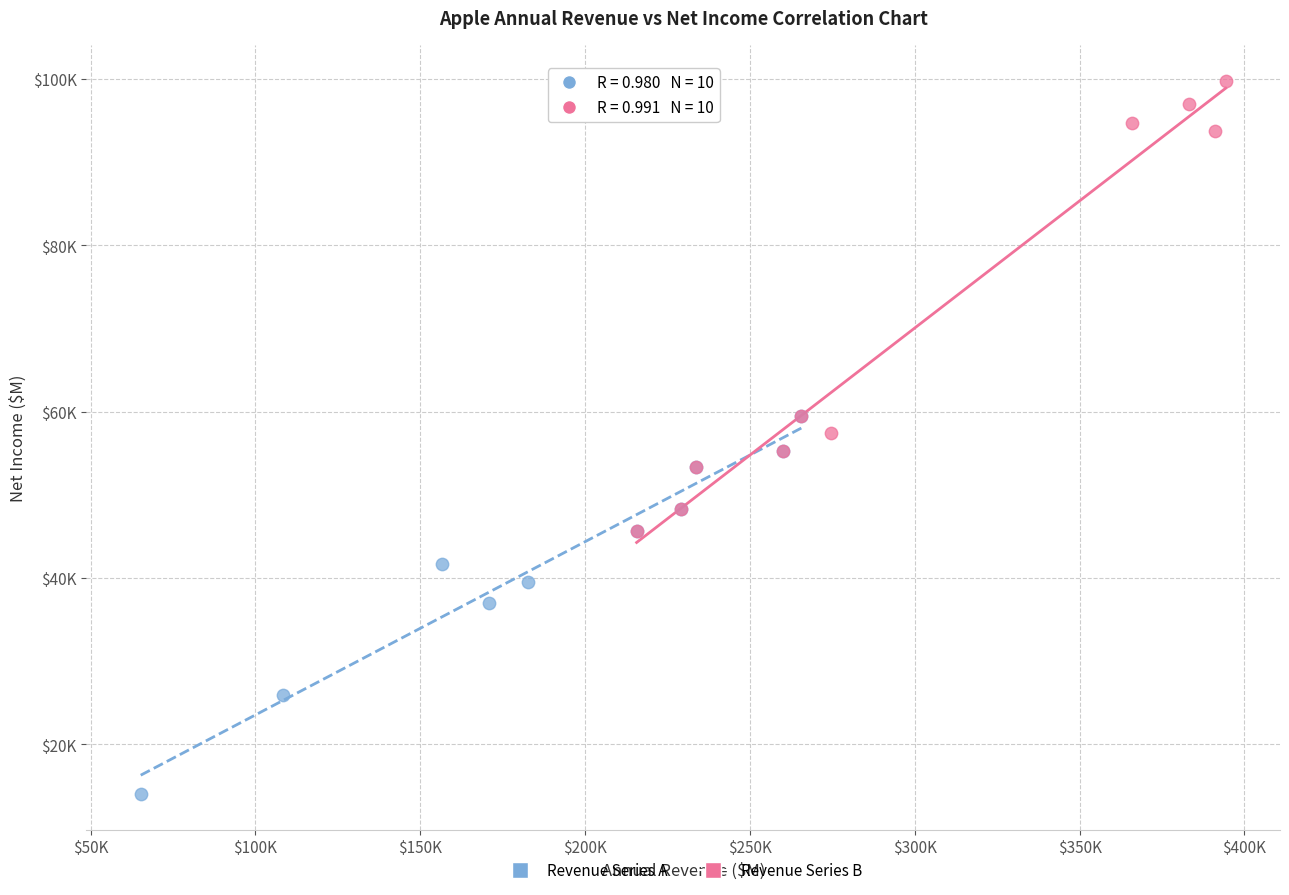

What are all the series names shown in the legend?

Revenue Series A, Revenue Series B